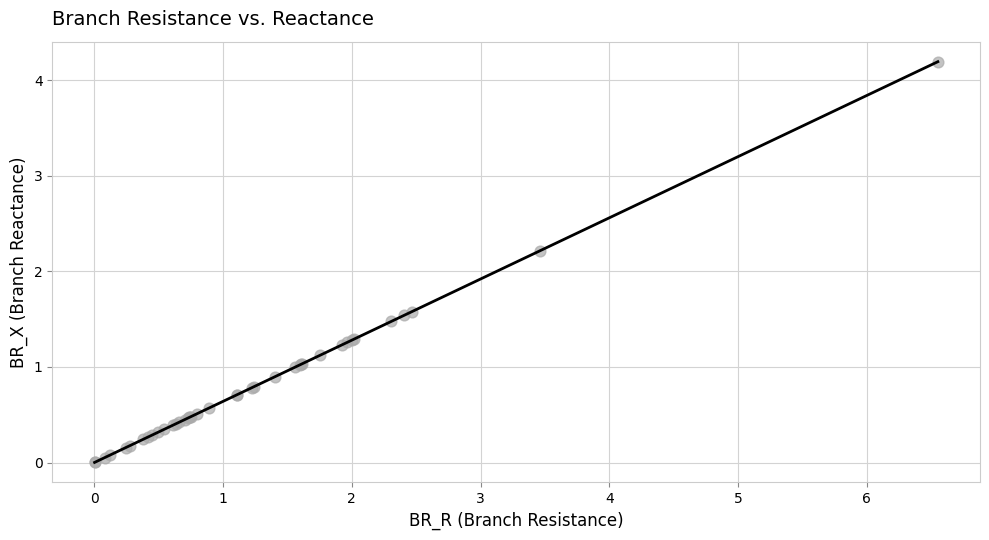

What Y value in the scatter plot is closest to 2?

2.2